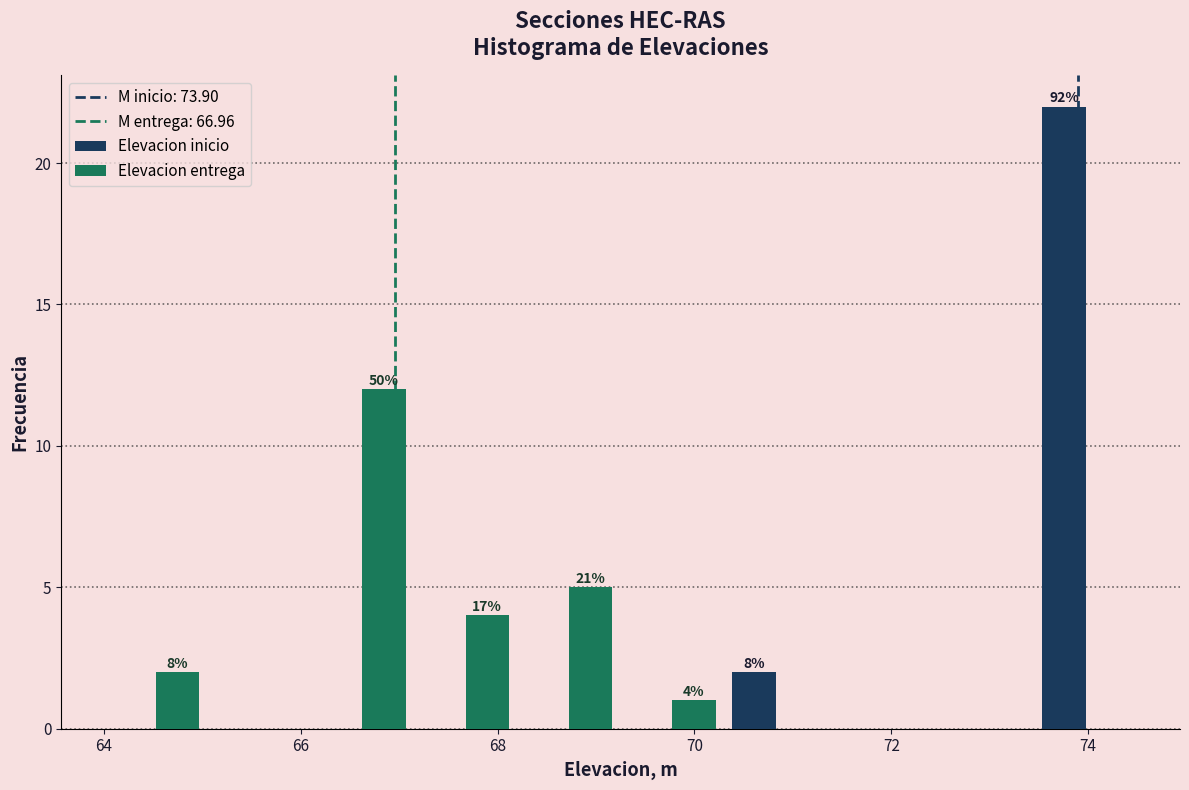

In the Elevacion entrega series, which range on the x-axis has the tallest bar?

66.10 to 67.15